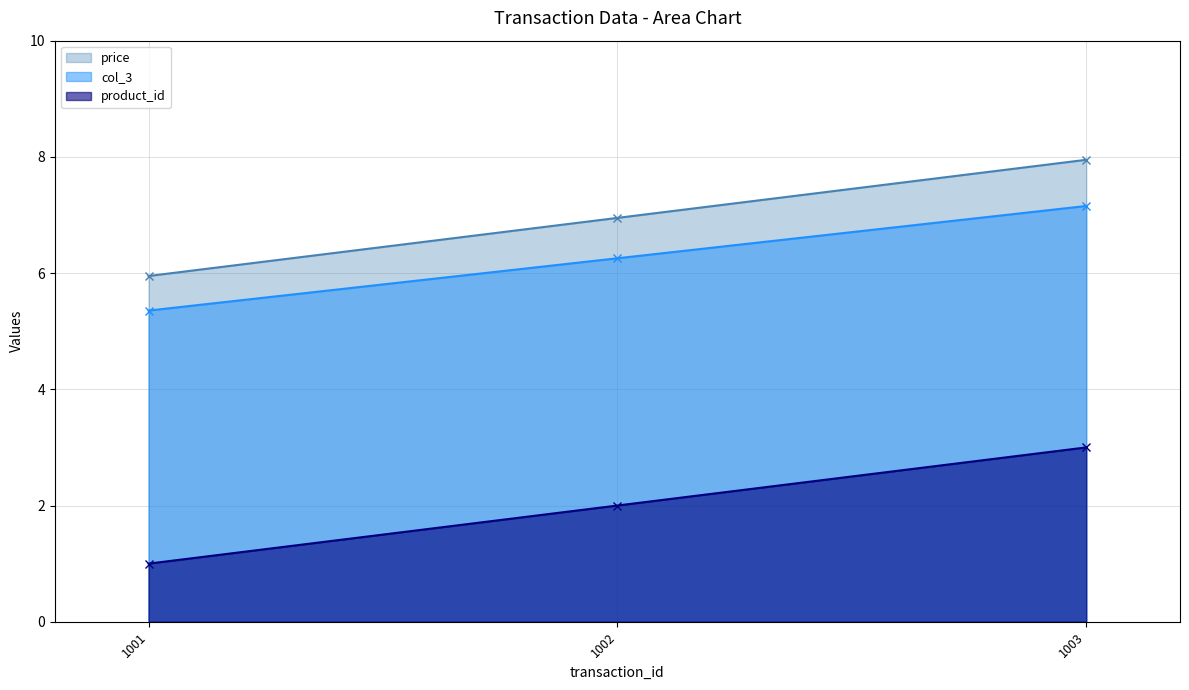

Where does the product_id series first go above 6?

1002